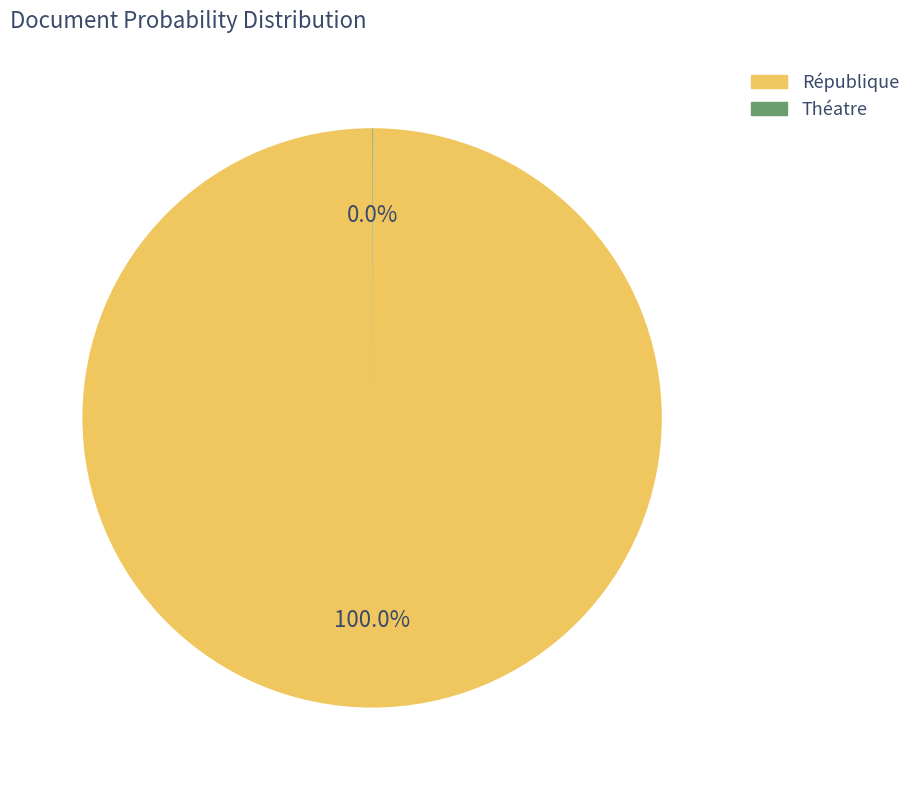

Is there a majority slice in this chart?

Yes